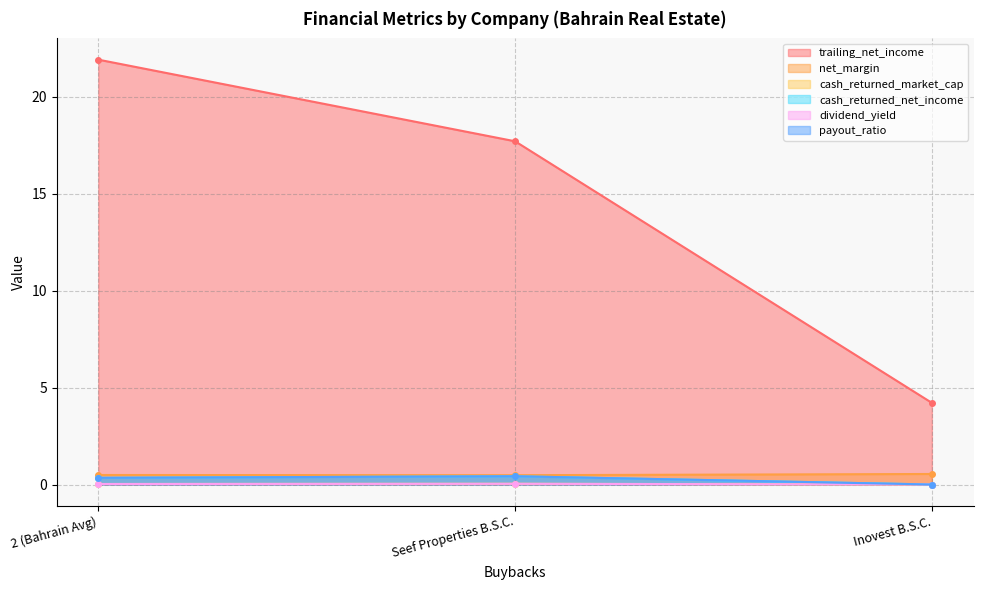

How many data points in dividend_yield are above 0?

2